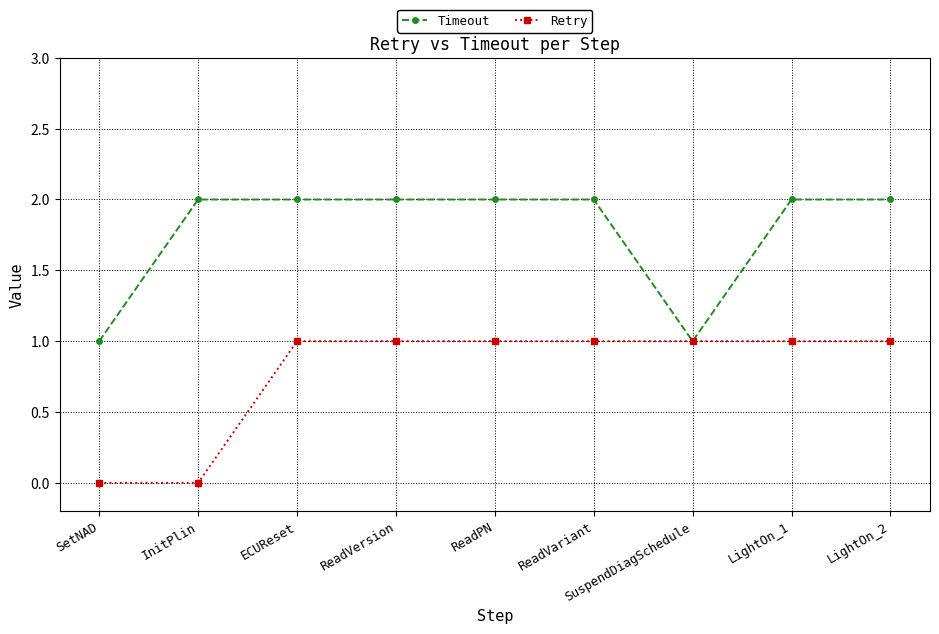

Rank the series by their maximum value, from highest to lowest.

Timeout, Retry